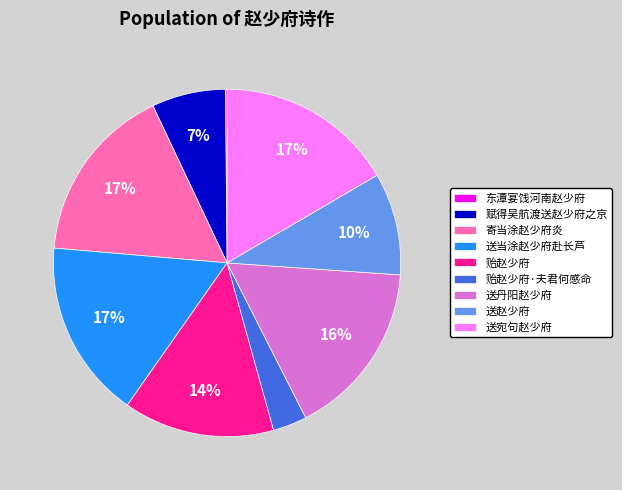

True or false: 送宛句赵少府 accounts for 10% of the total.

False